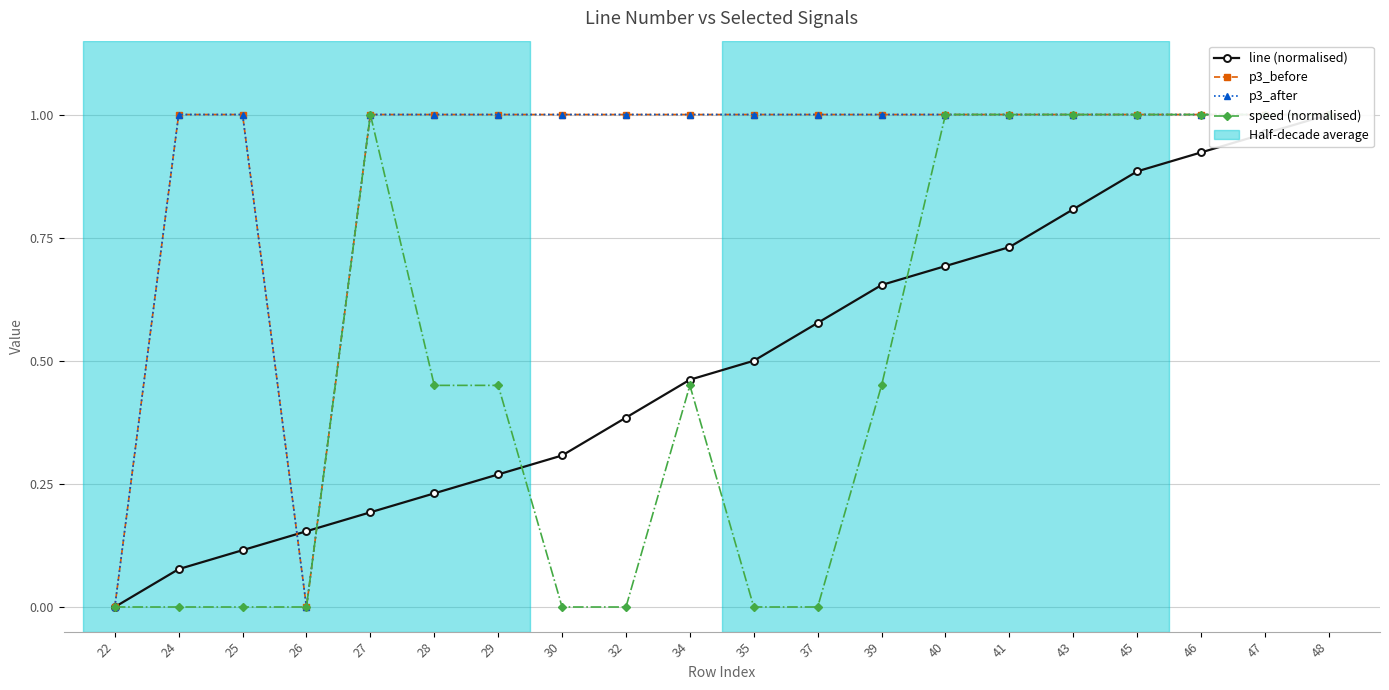

At which category is the sum across all series the highest?

48